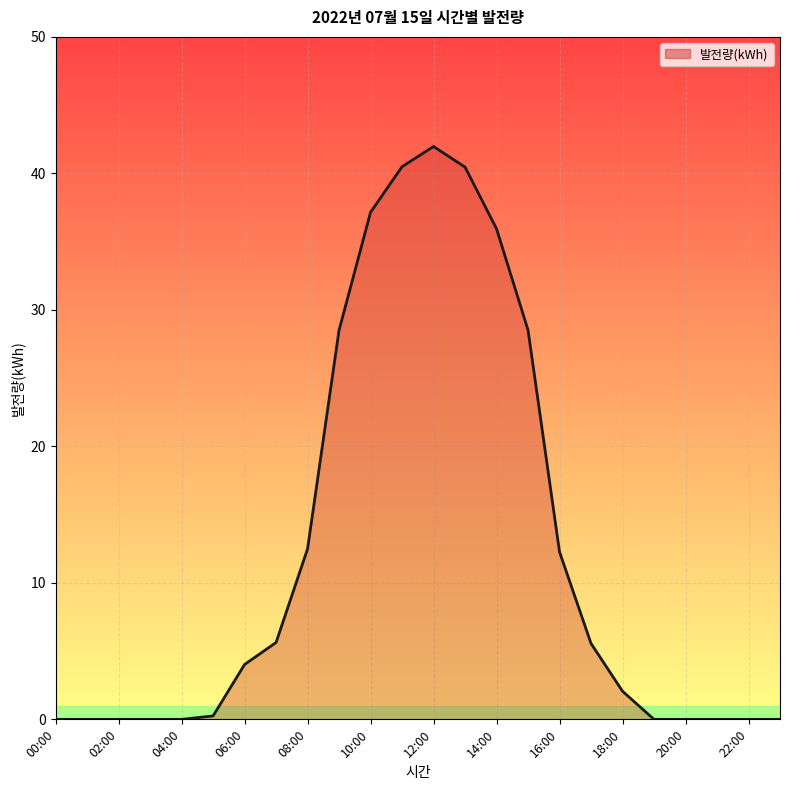

Count the number of categories in the chart.

24